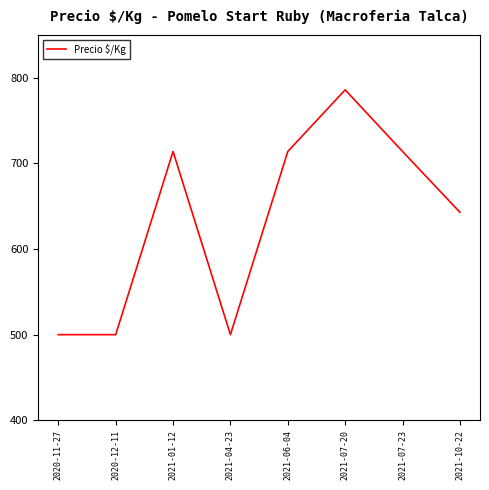

True or false: the data shows 1037 at 2021-01-12.

False